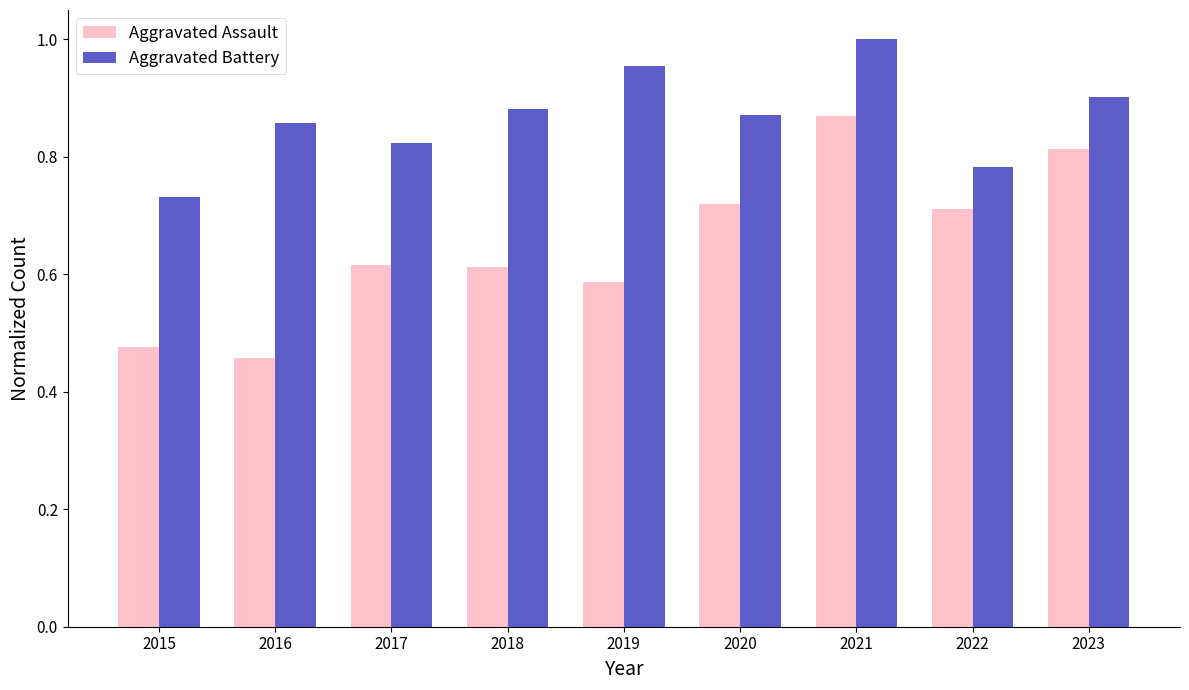

Is it true that Aggravated Assault equals 0.3 at 2022?

False